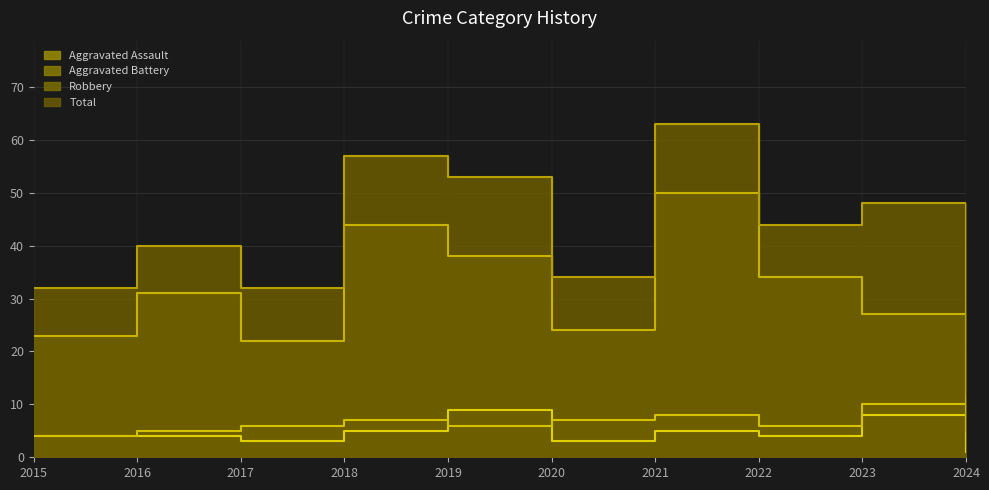

True or false: Aggravated Assault has a value of 3 at 2021.

False